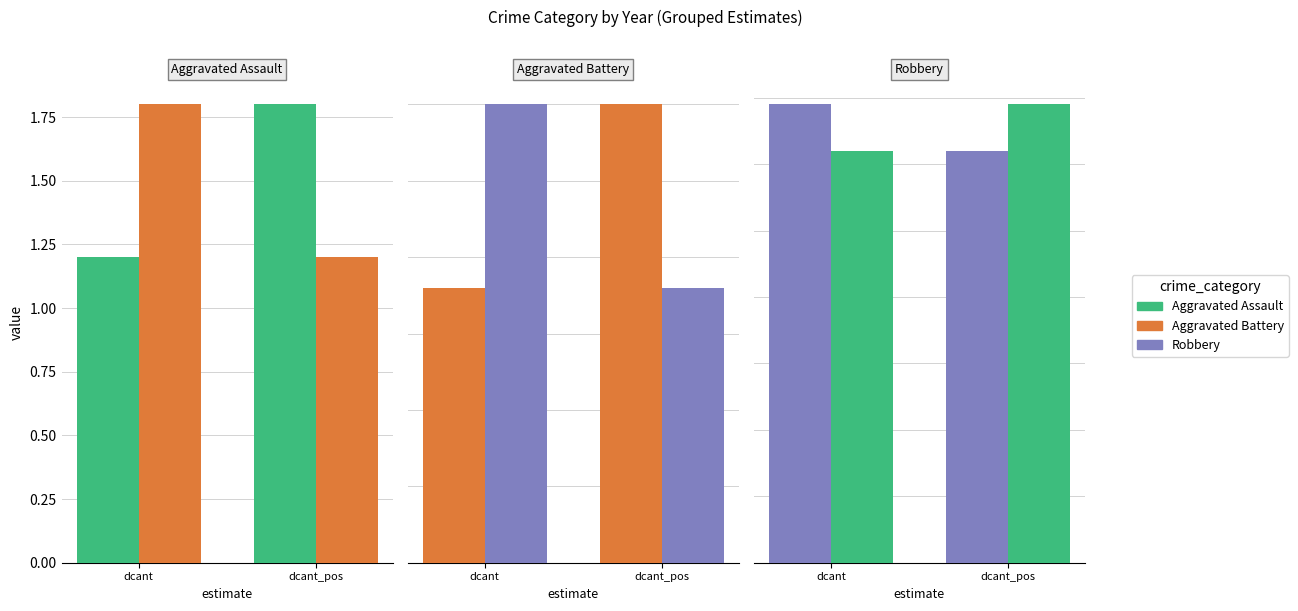

What is the total value across all series at dcant_pos?

34.0